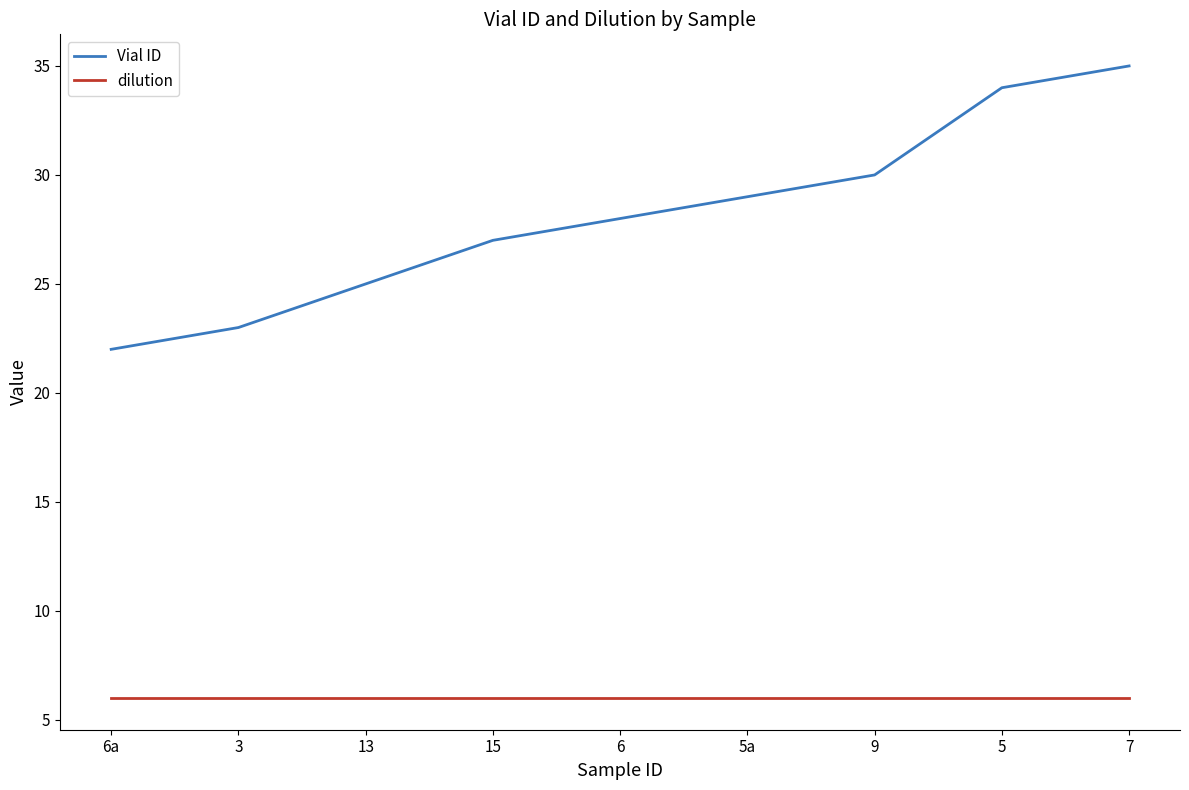

List the series in order of their overall mean, lowest first.

dilution, Vial ID